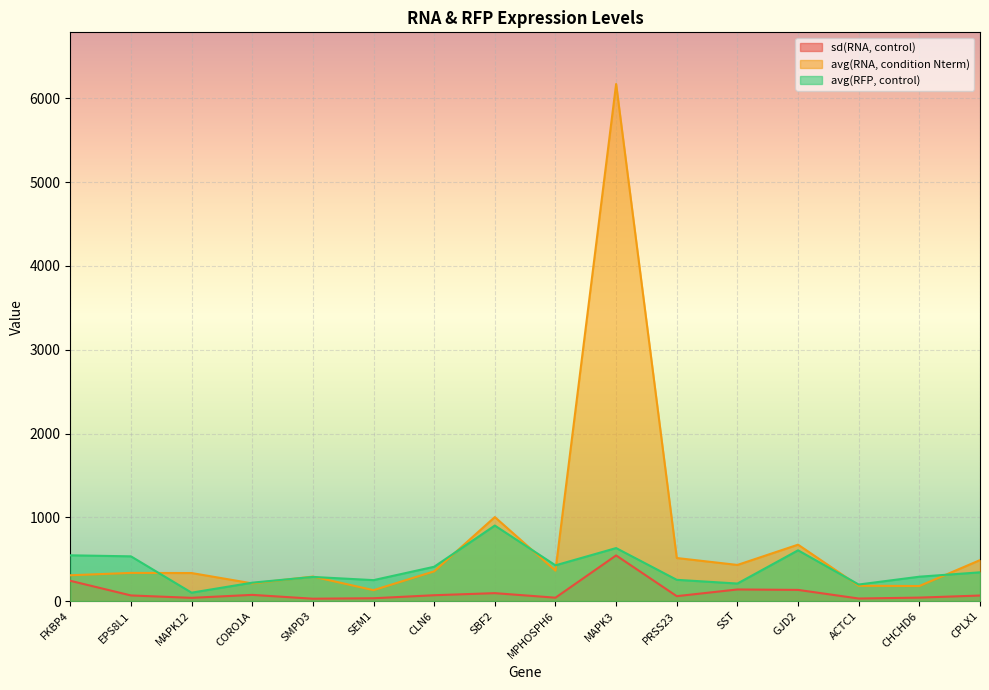

What are all the series names shown in the legend?

sd(RNA, control), avg(RNA, condition Nterm), avg(RFP, control)